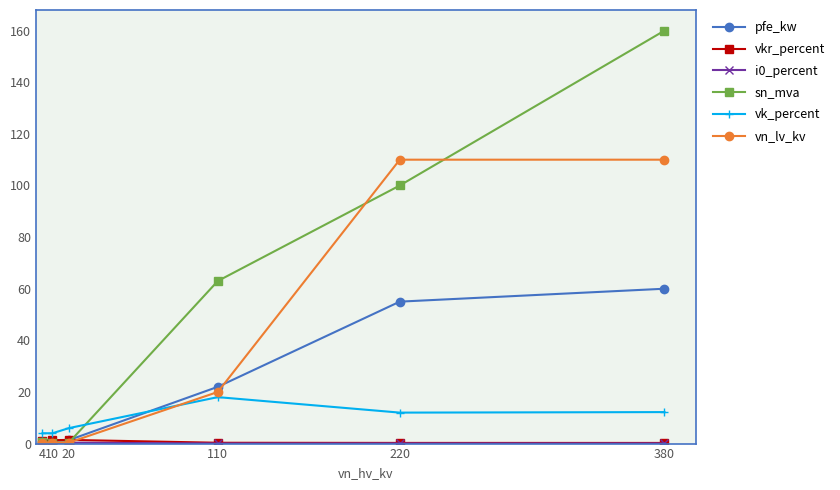

Read the vk_percent value at 10.

4.0